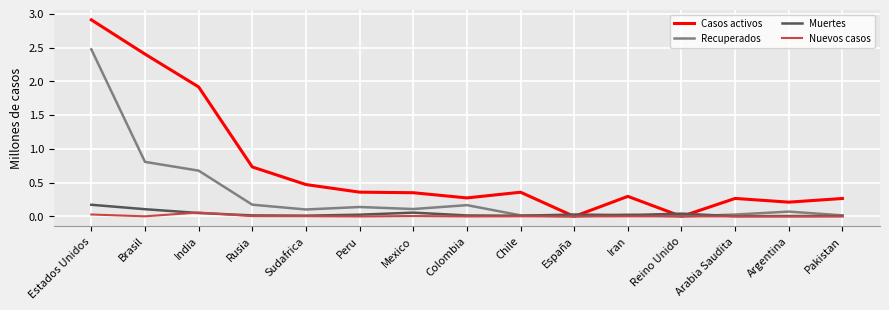

Which series has the largest range (max minus min)?

Casos activos